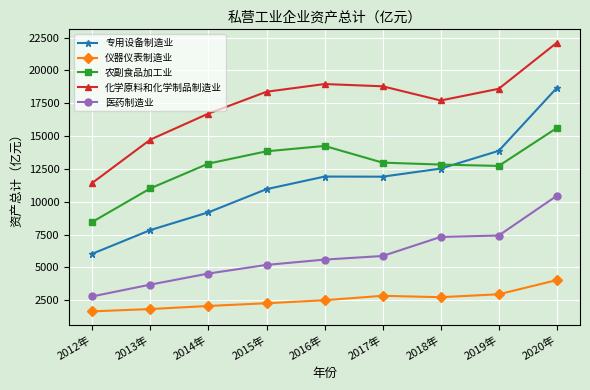

At which label does 专用设备制造业 reach its minimum?

2012年